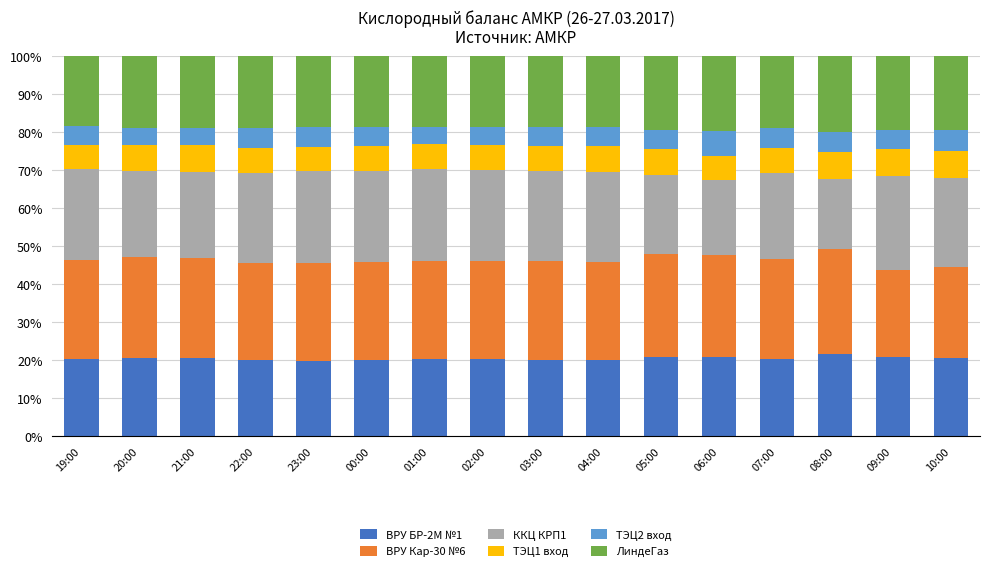

What is the total value across all series at 10:00?

100.0